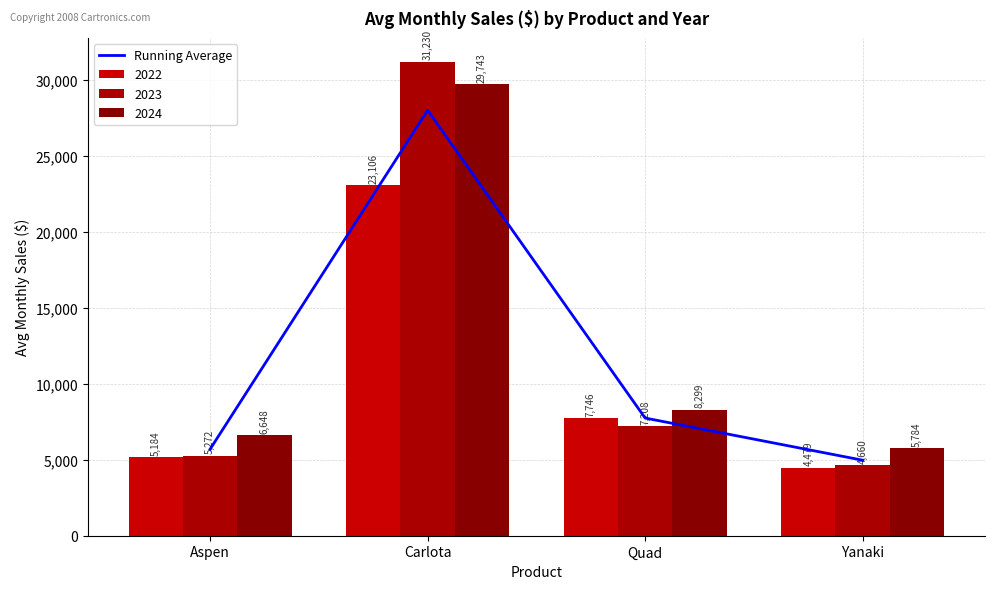

List the labels in order of value, smallest first.

Yanaki, Aspen, Quad, Carlota